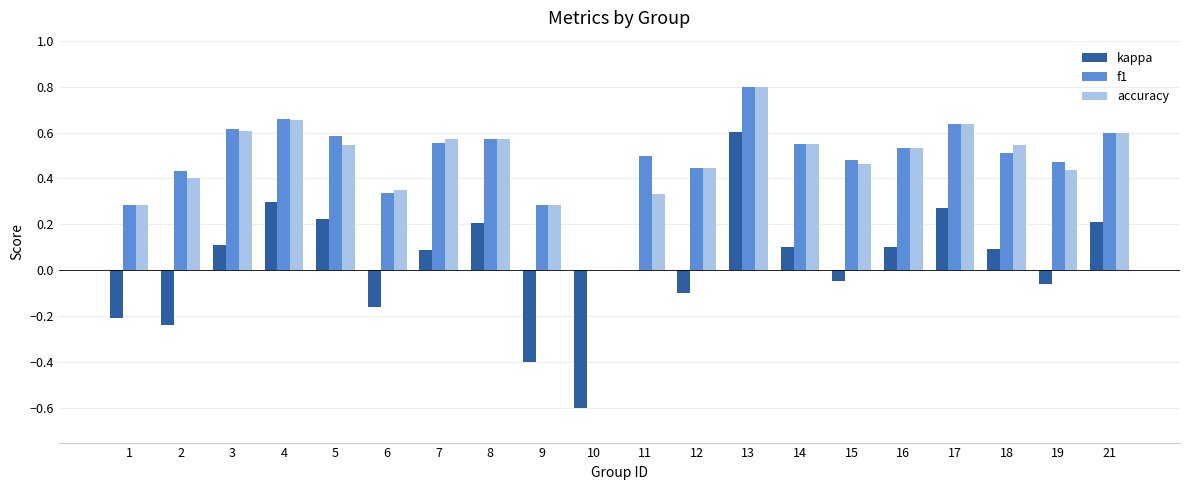

Where is accuracy nearest to the value 0?

10